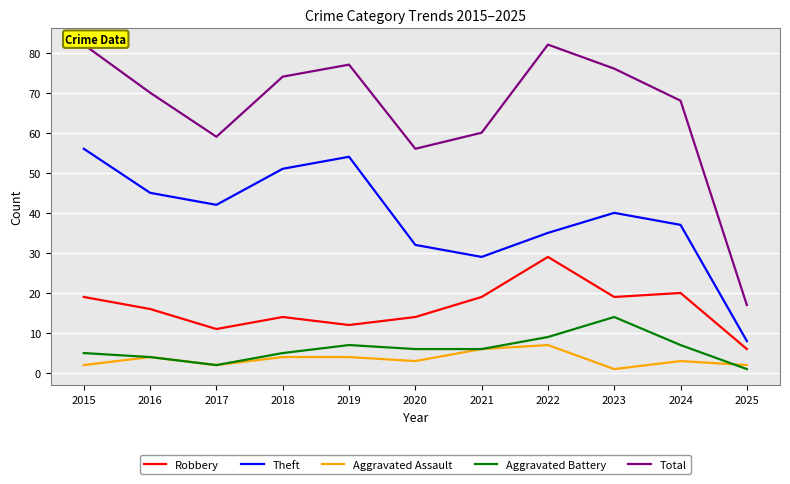

What is the difference between the Aggravated Assault values at 2017 and 2020?

1